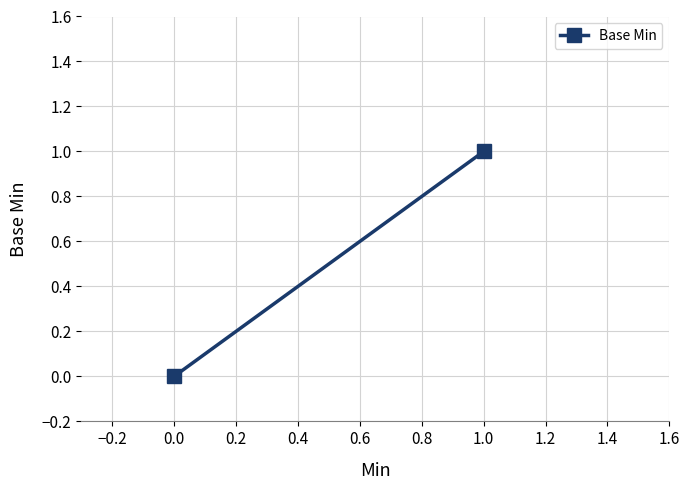

Is it true that the value at 0.0 is -1?

False